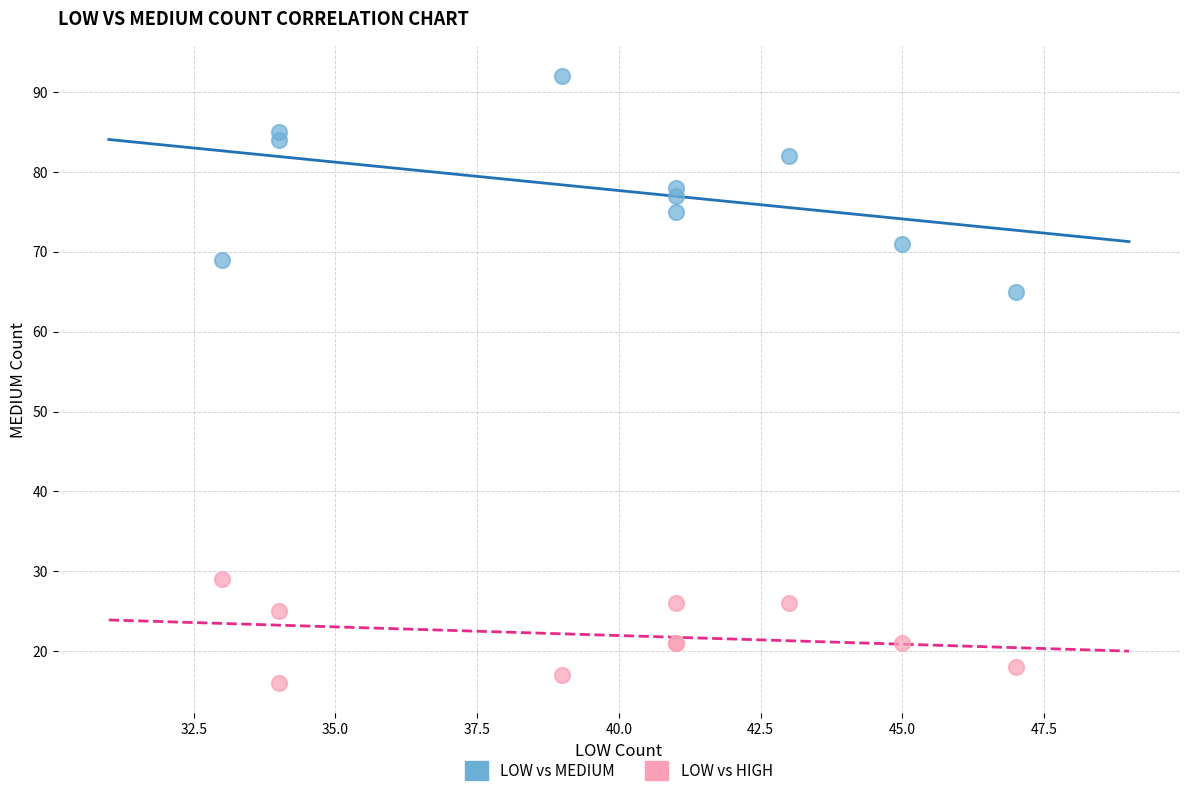

Which series reaches the minimum Y coordinate?

LOW vs HIGH